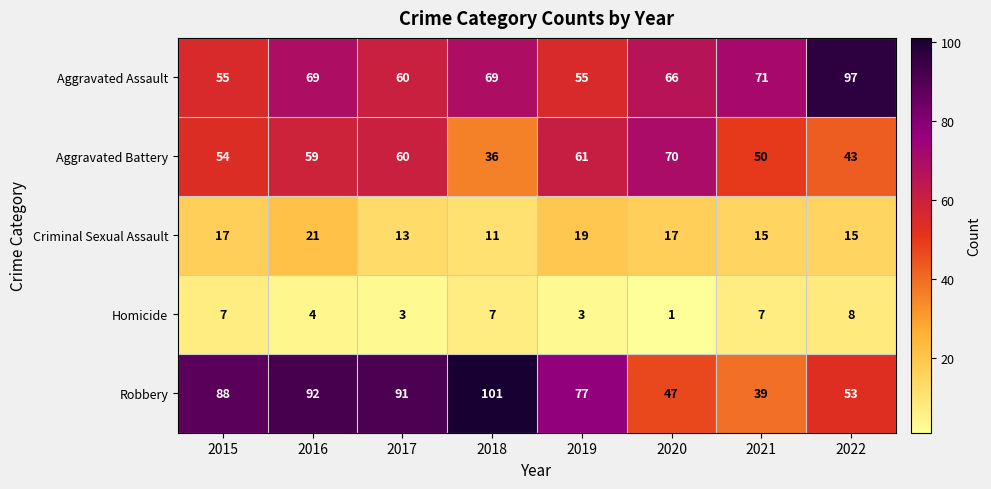

Which series has the largest total across all categories?

Robbery